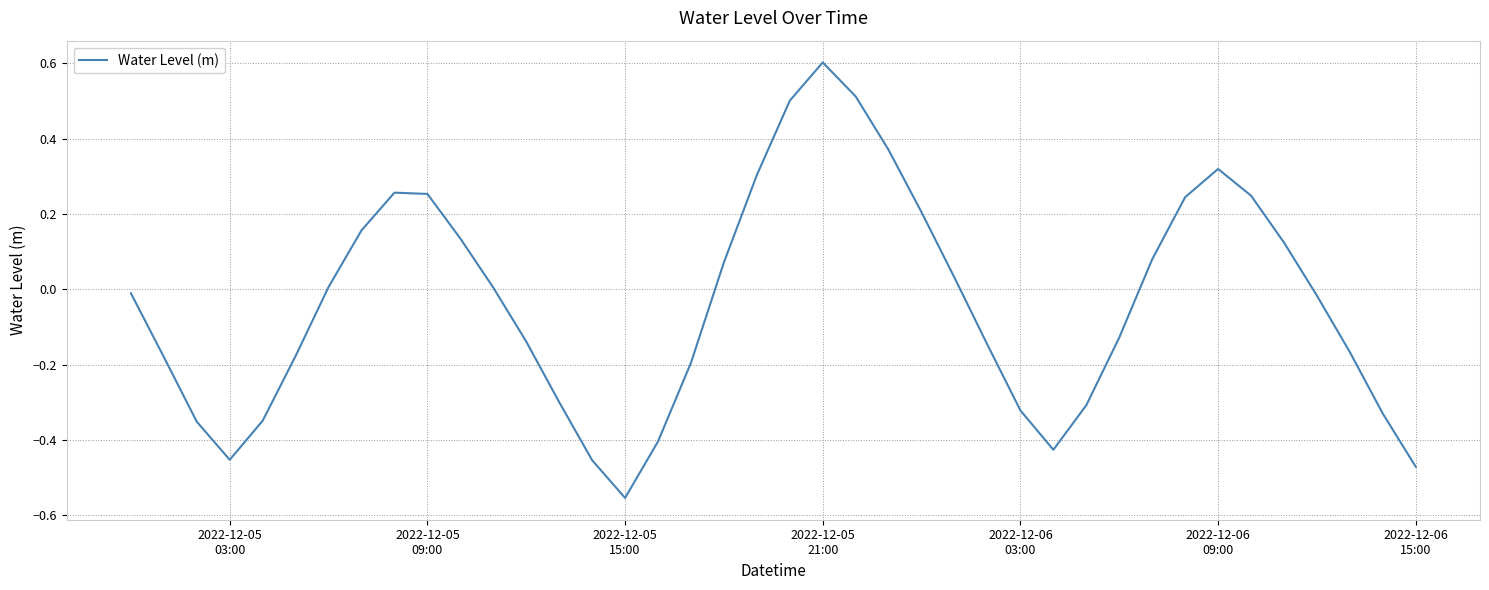

What is the greatest value displayed?

0.6